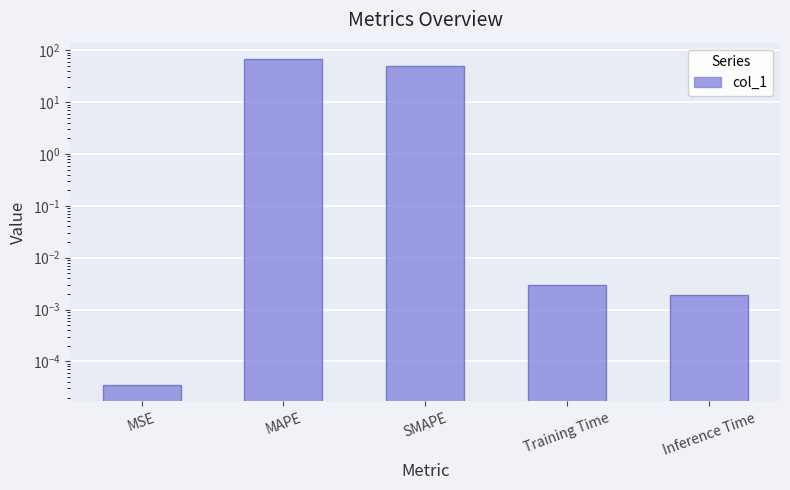

What is the label of the 3rd bar from the left?

SMAPE